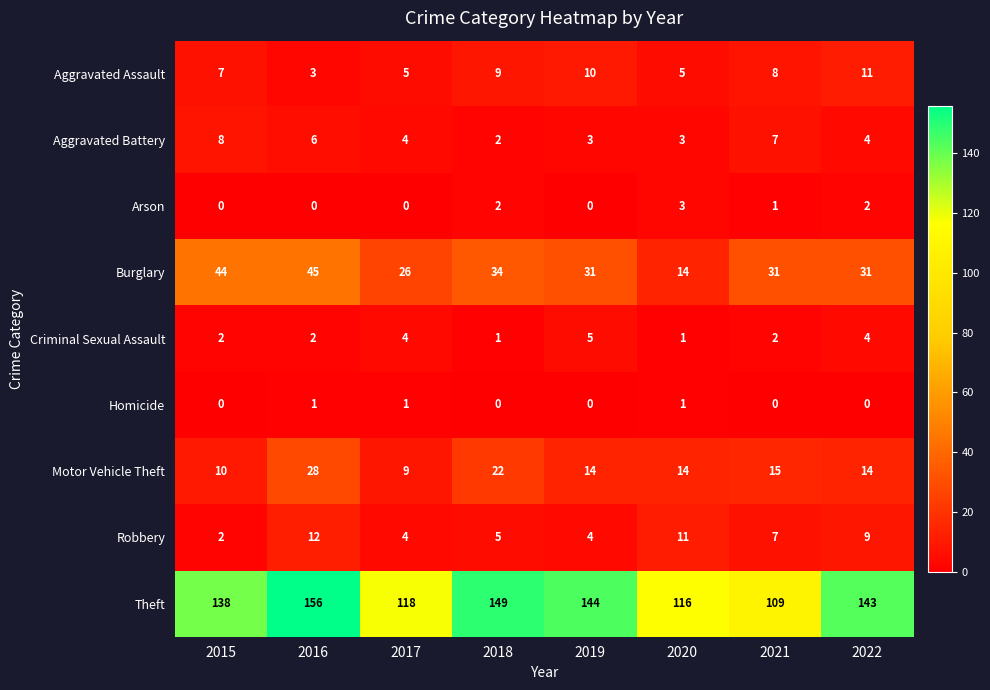

What is the total value across all series at 2018?

224